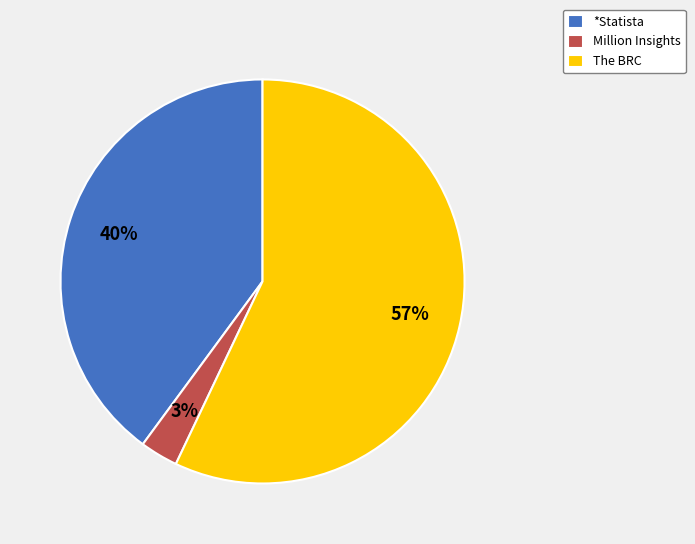

To the nearest percent, what portion does Million Insights represent?

3%